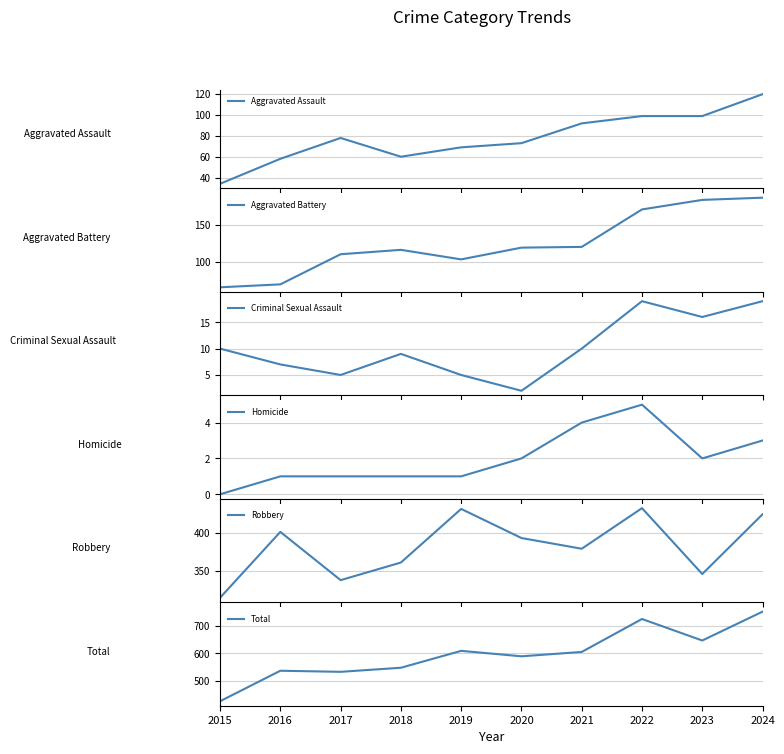

What is the value of the Criminal Sexual Assault point at the 3rd from the left?

5